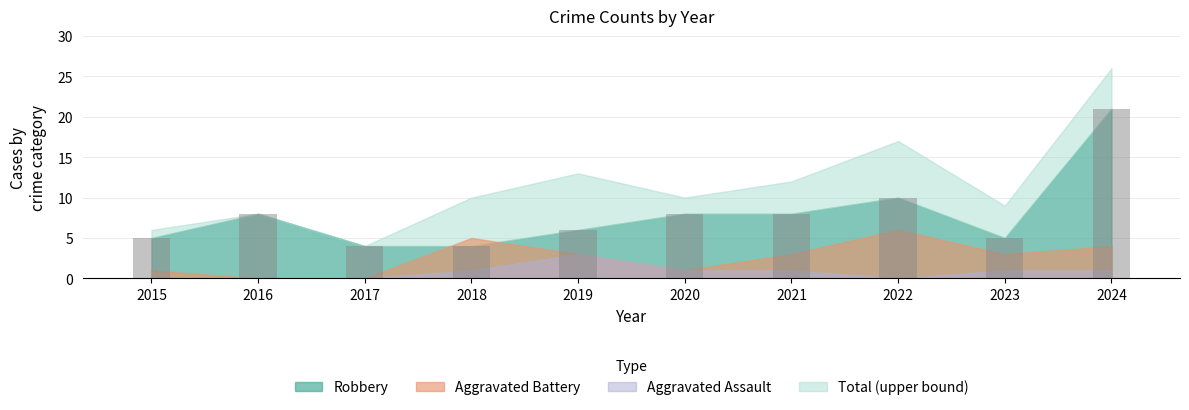

What is the approximate value at 2015, to the nearest 5?

5